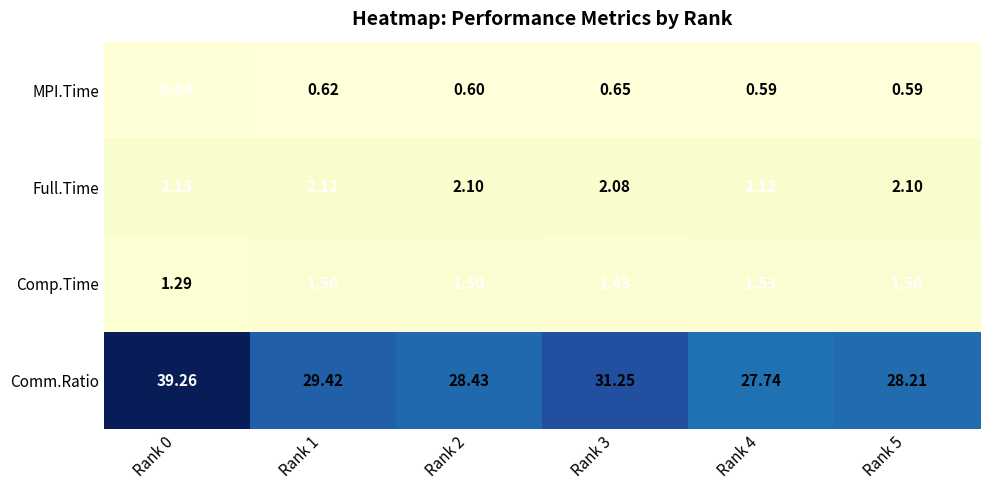

Is the value of Comp.Time at Rank 5 greater than the value of Full.Time at Rank 4?

No